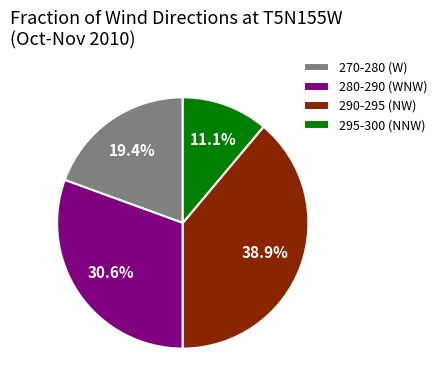

Which slice is the largest?

290-295 (NW)